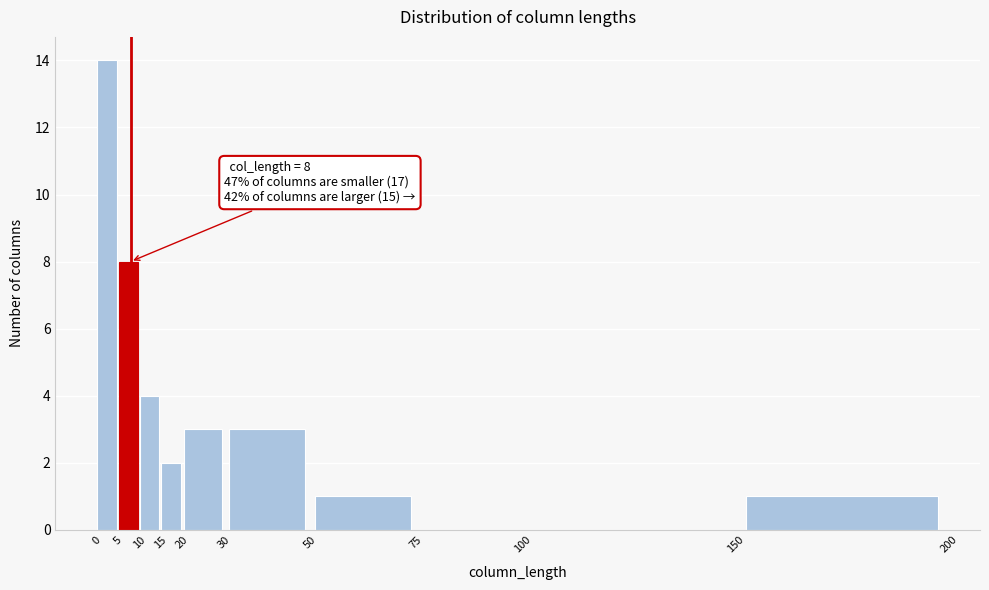

Over which range of the x-axis is the bar tallest?

0 to 5